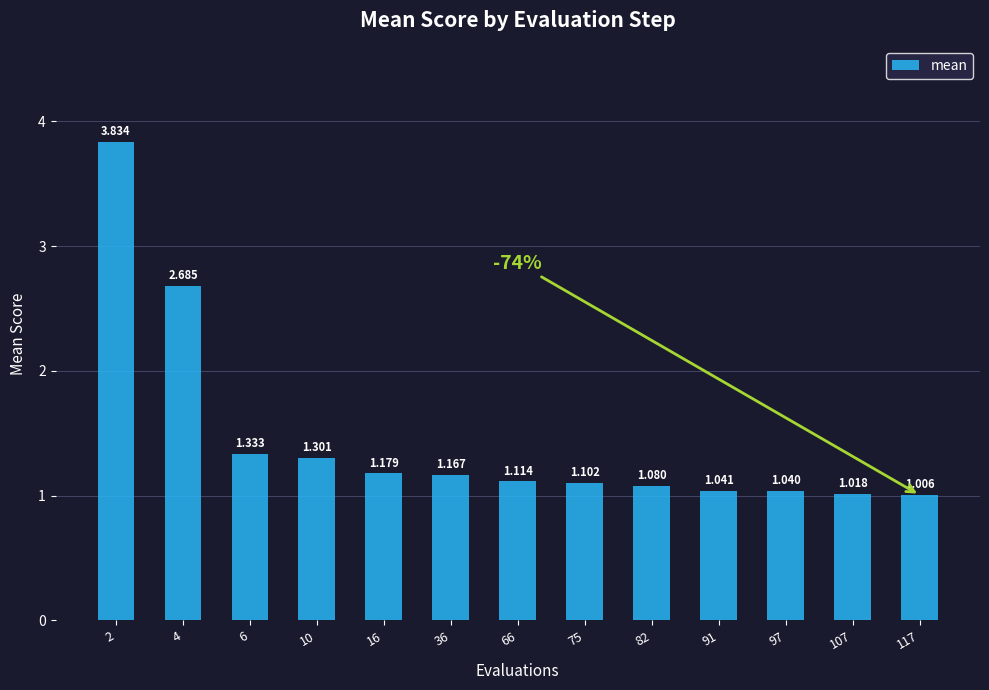

What is the value of the 1st bar from the left?

3.8